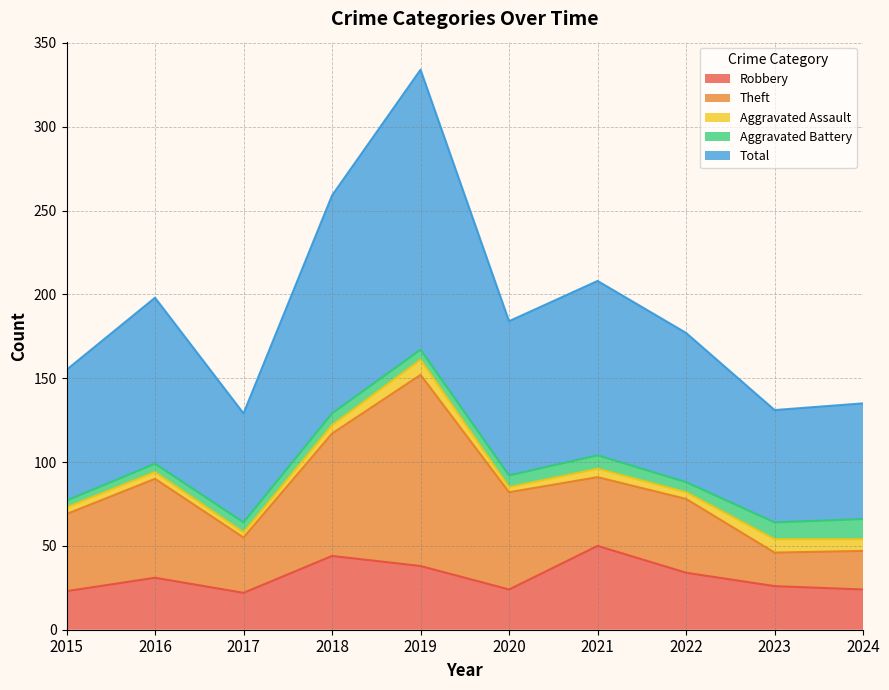

Where does the Robbery series first go above 31?

2018